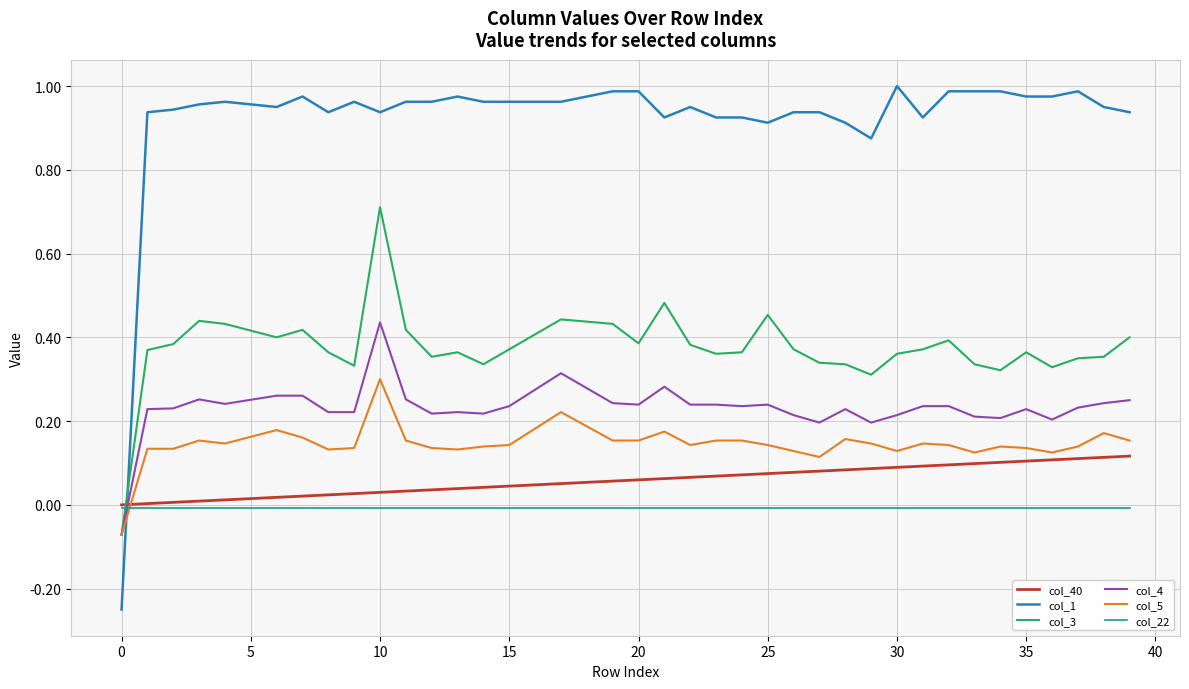

After their last crossing, which series has the higher values: col_1 or col_5?

col_1